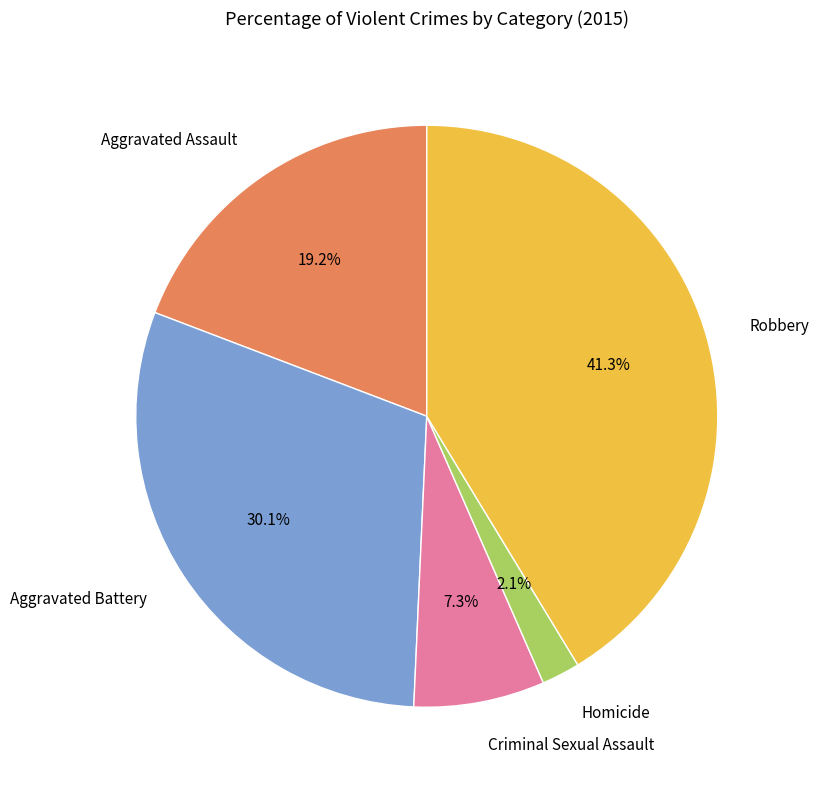

To the nearest percent, what is the difference between the Aggravated Battery and Aggravated Assault slice percentages?

11%